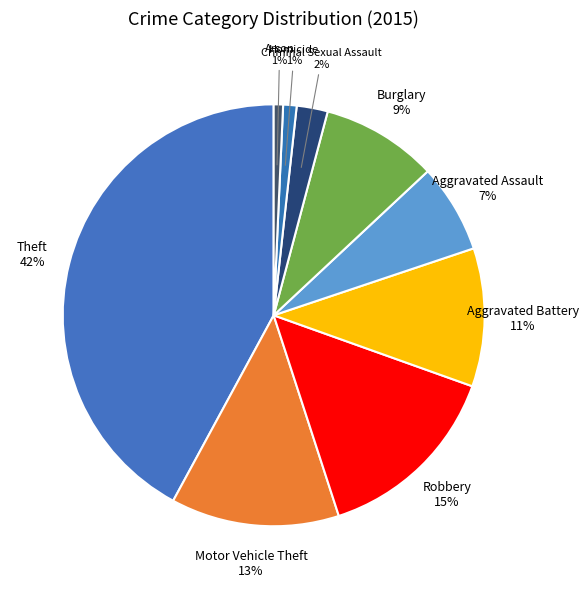

Count the number of slices in the pie.

9